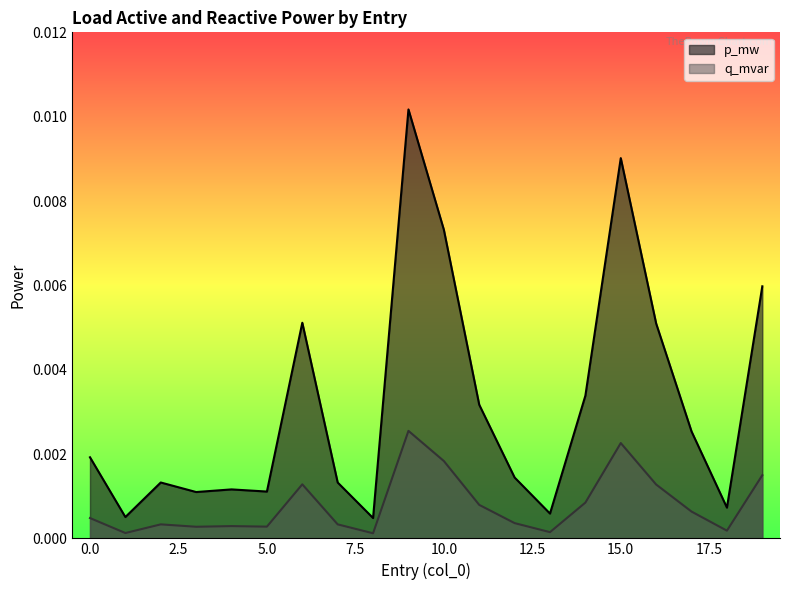

Is it true that p_mw equals 0.0 at 16?

True